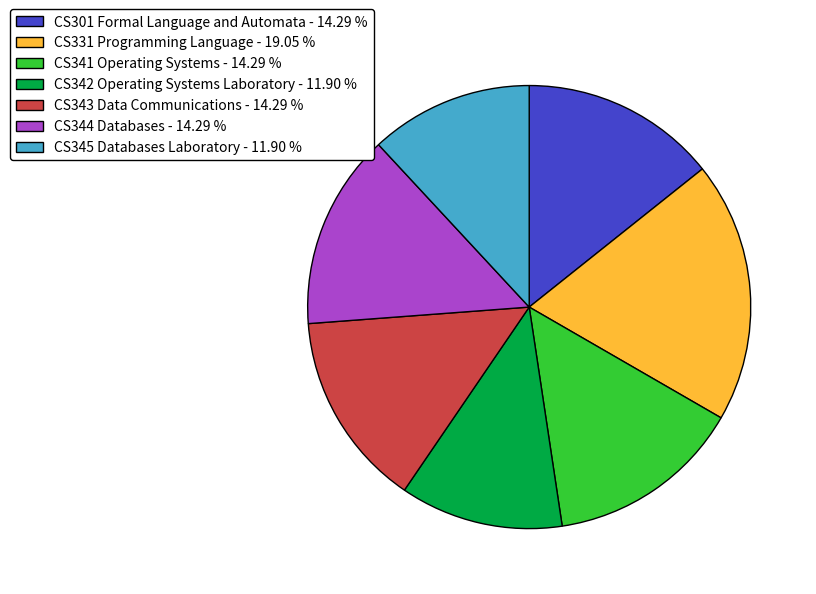

Which slice is the largest?

CS331 Programming Language